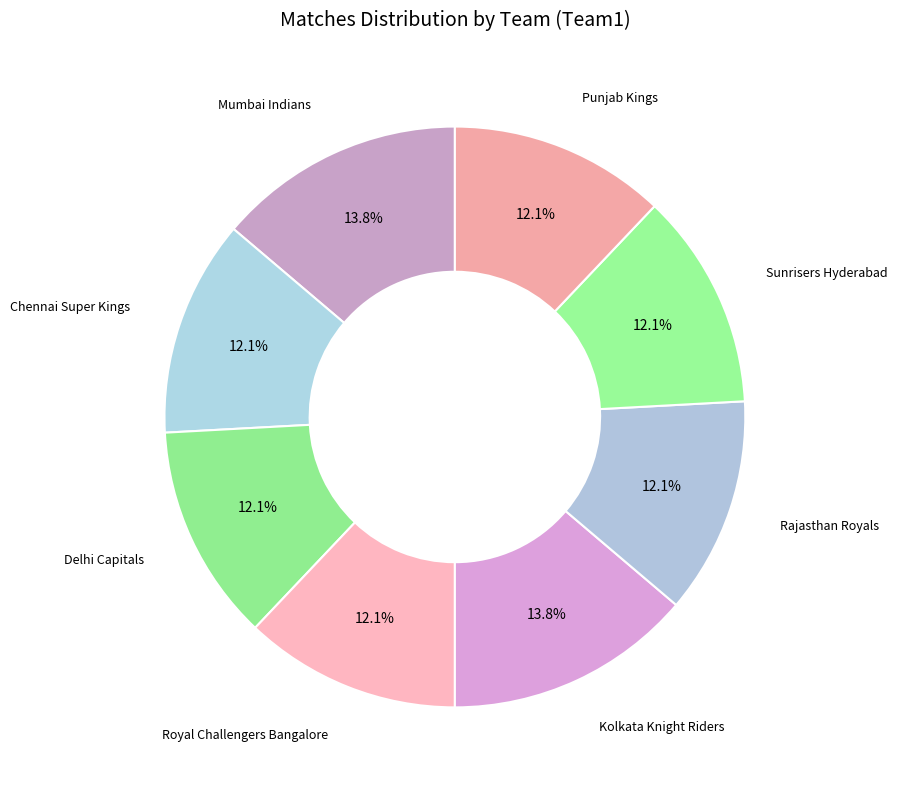

To the nearest percent, what is the difference between the largest and smallest slice percentages?

2%